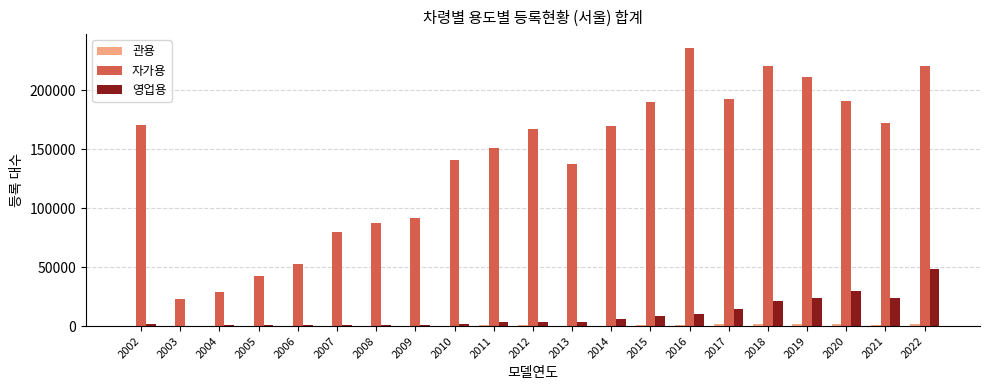

Between 2004 and 2022, which series saw the biggest shift?

자가용